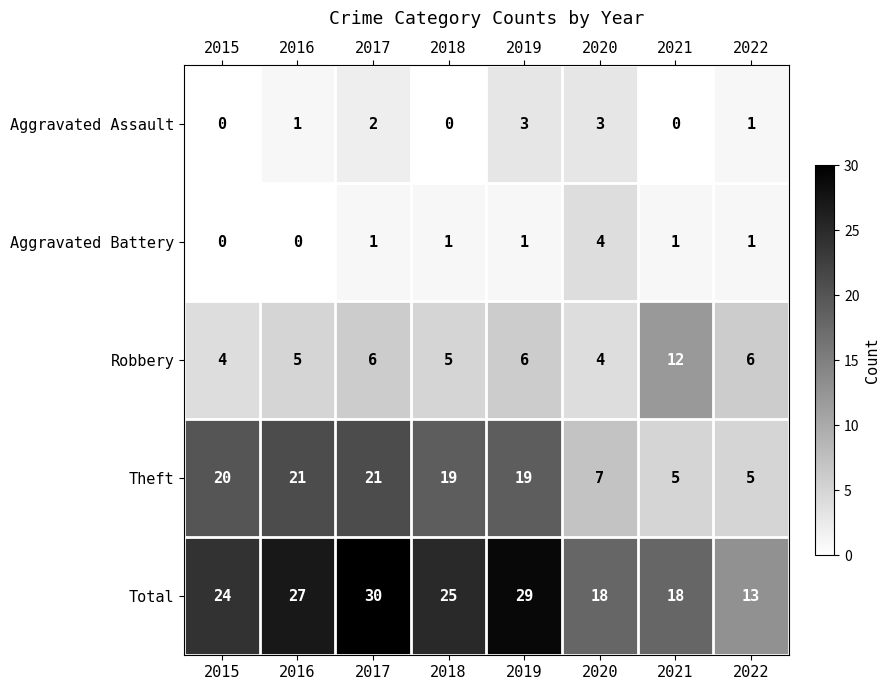

At which category is the sum across all series the highest?

2017